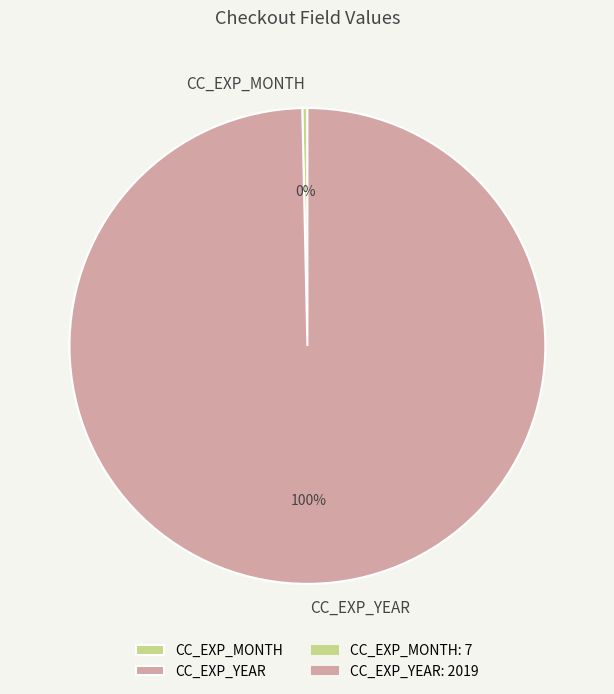

Is the sum of CC_EXP_MONTH and CC_EXP_YEAR greater than half?

Yes